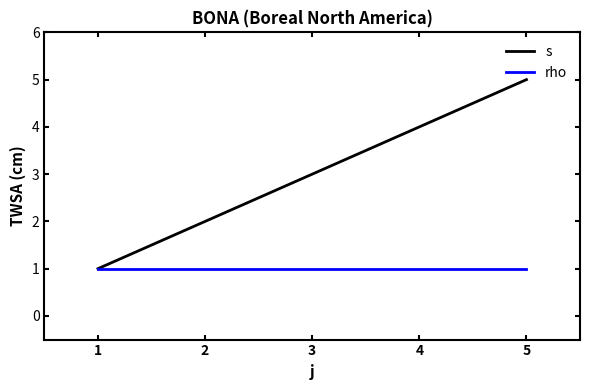

What is the maximum value shown in the chart?

5